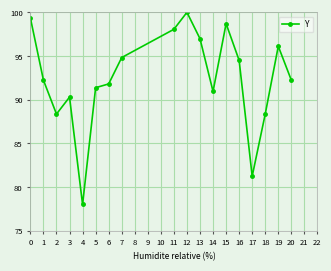

What is the sum of all values?

1663.4